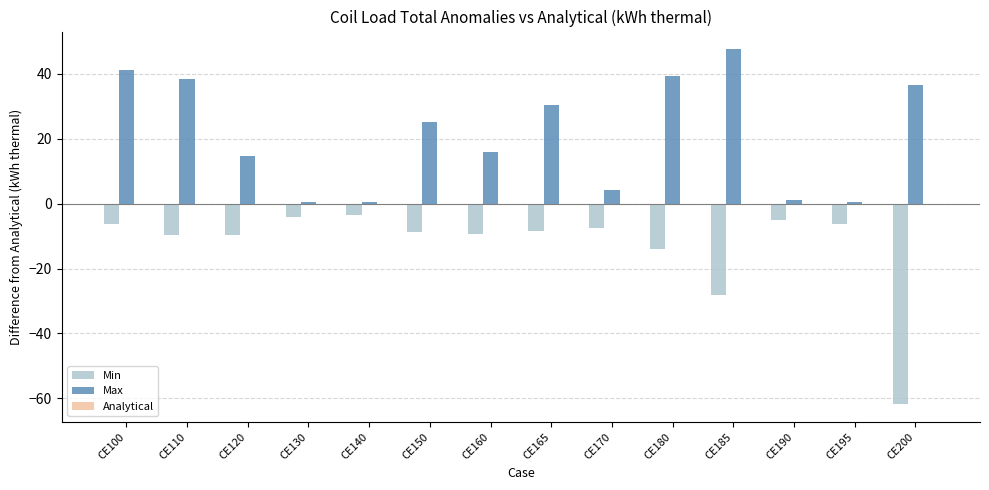

Which series has the largest total across all categories?

Max